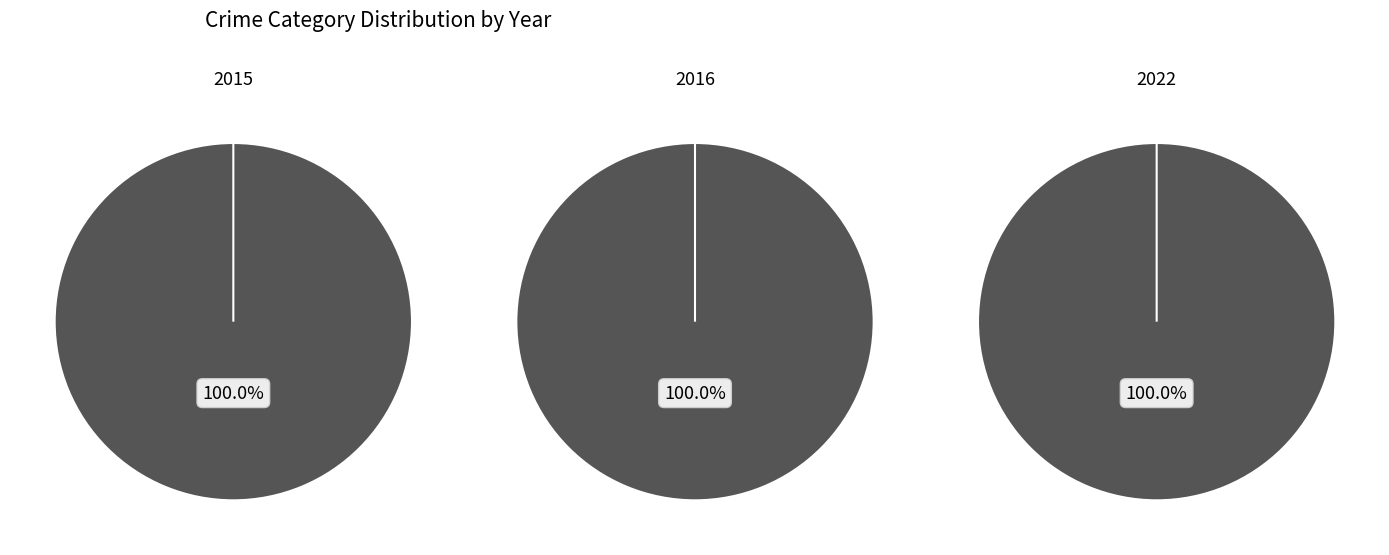

Which slice represents more than half of the pie?

Theft